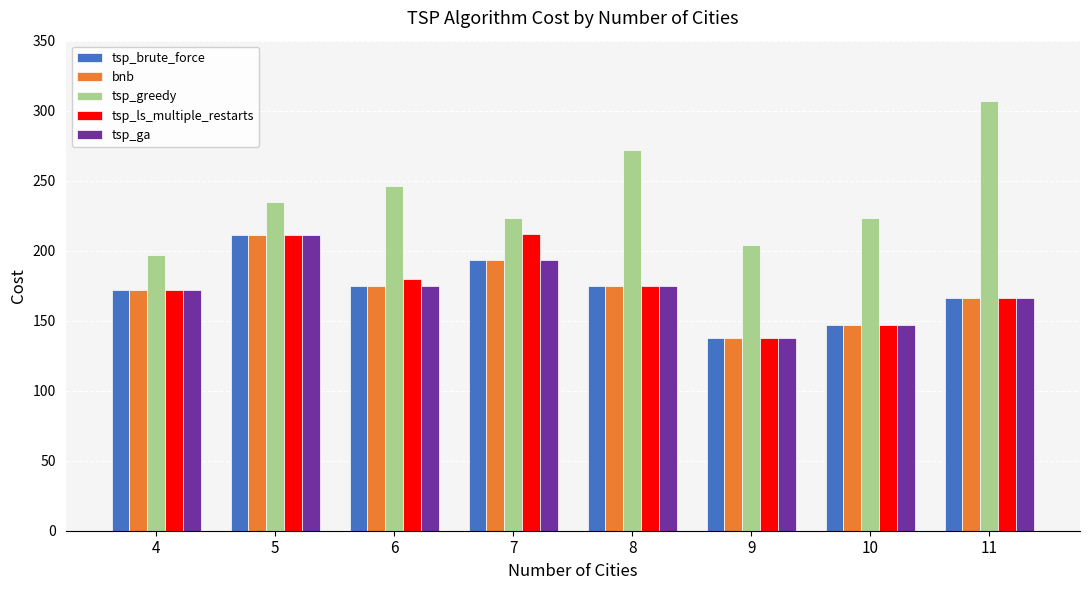

What is the minimum value shown in the chart?

138